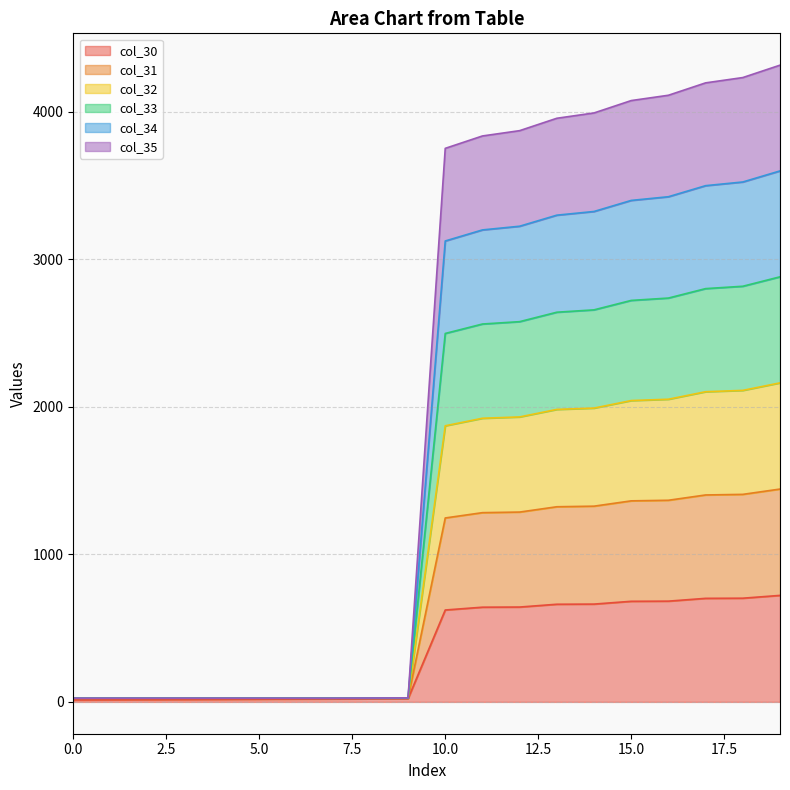

Where does the col_31 series first go above 1247?

10